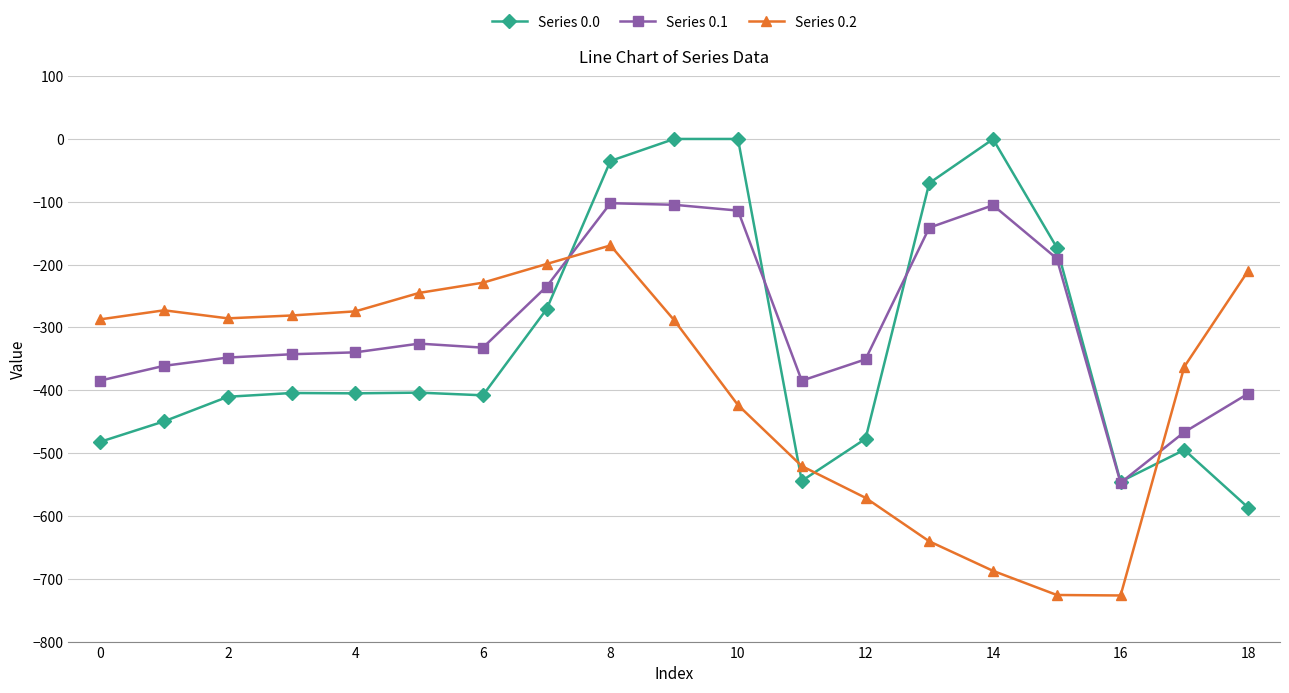

List the series in order of their peak value, highest first.

Series 0.0, Series 0.1, Series 0.2